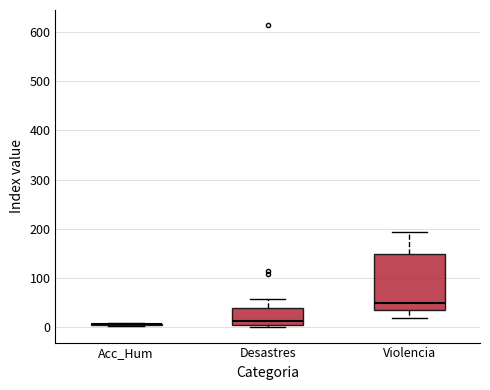

Reading left to right, transcribe this box plot: for each box, give where its median line is, the range the box spans, and where its two whiskers end, as read against the y-axis. The values are not printed on the chart, so give them approximately, as read against the axis.

Acc_Hum: box collapsed to a line at 10, whiskers 0 to 10
Desastres: median 10, box 0 to 40, whiskers 0 (just below the box's lower edge) to 60
Violencia: median 50, box 30 to 150, whiskers 20 to 190